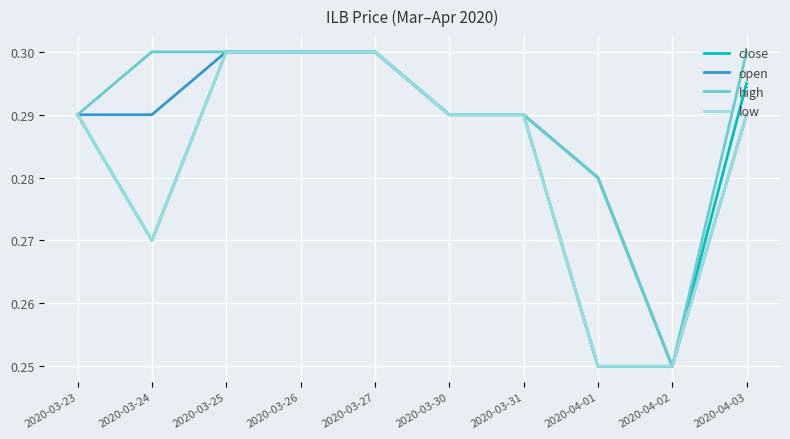

How many low values are between 0 and 1?

10